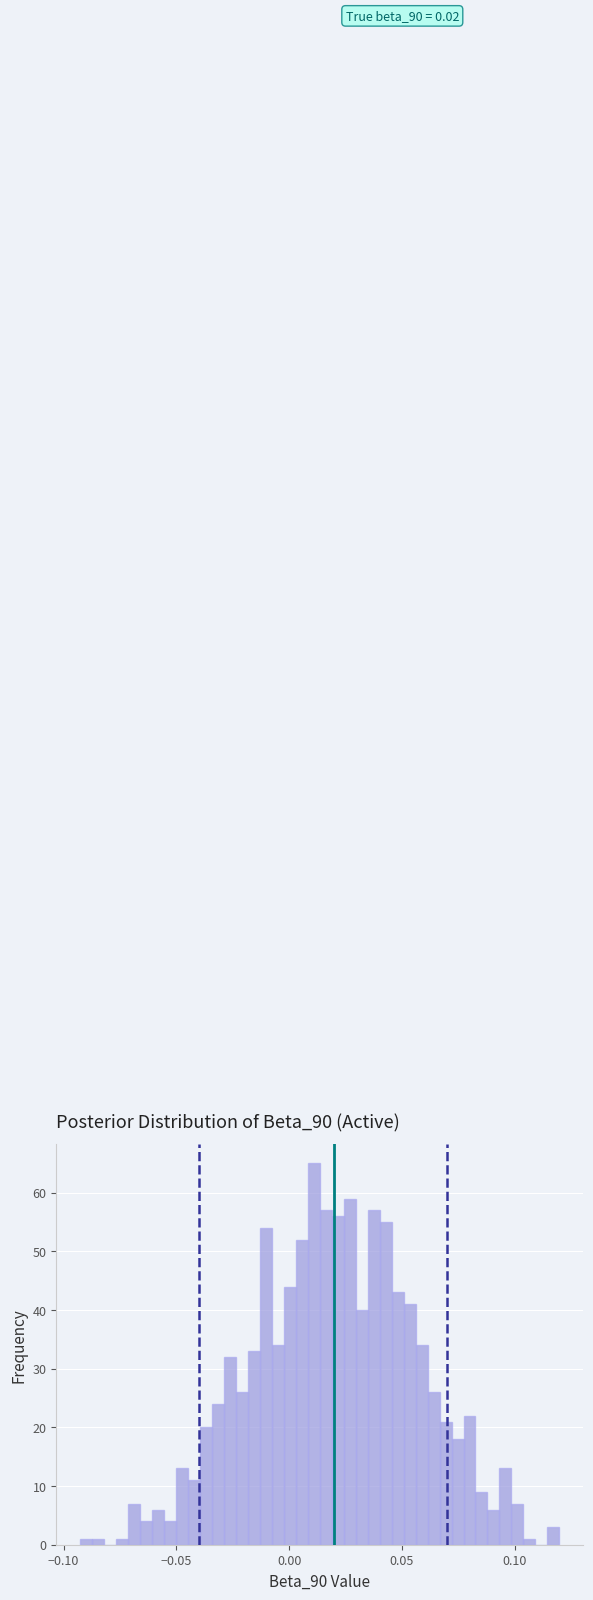

Around what value on the x-axis is the tallest bar? Give the approximate position of its centre, as read against the axis.

0.010